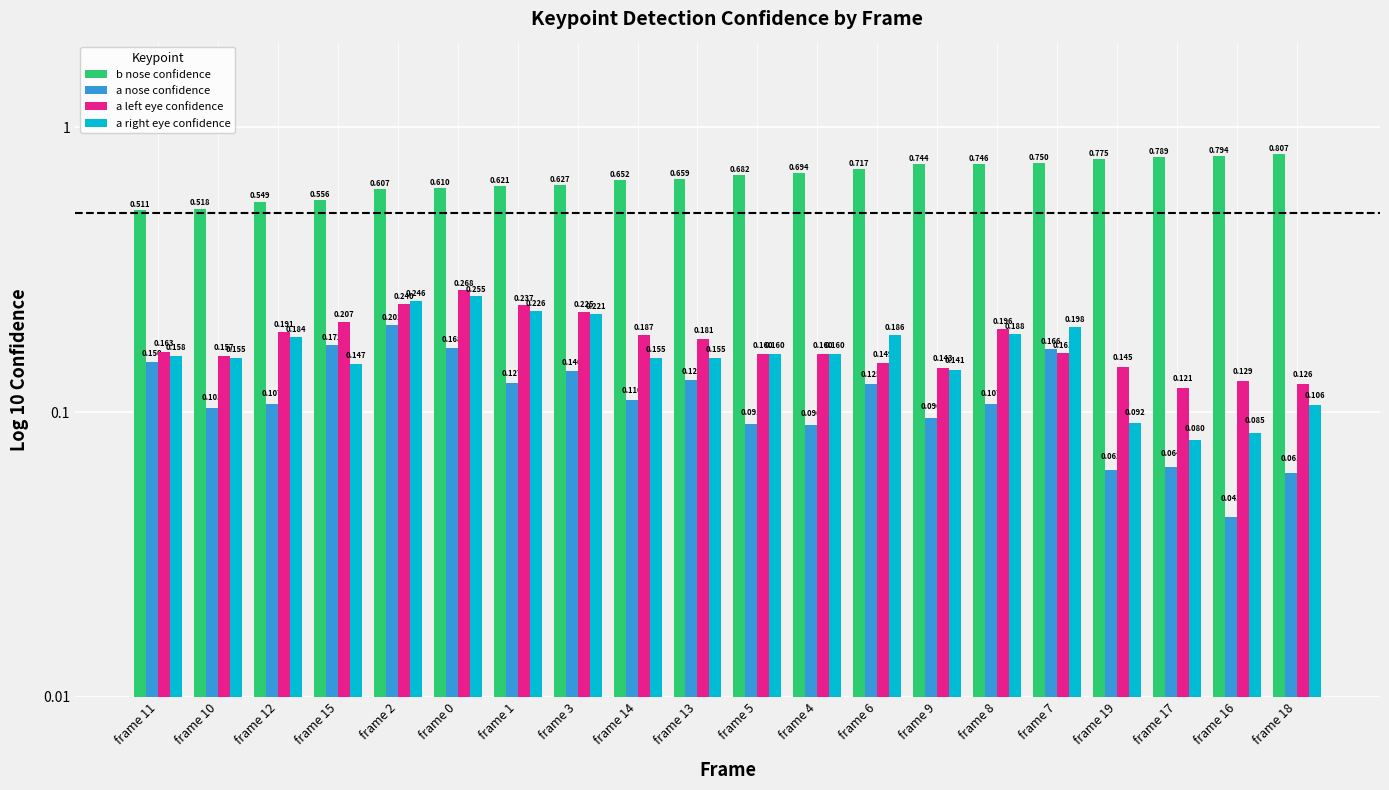

Is it true that b nose confidence equals 0.7 at frame 4?

True